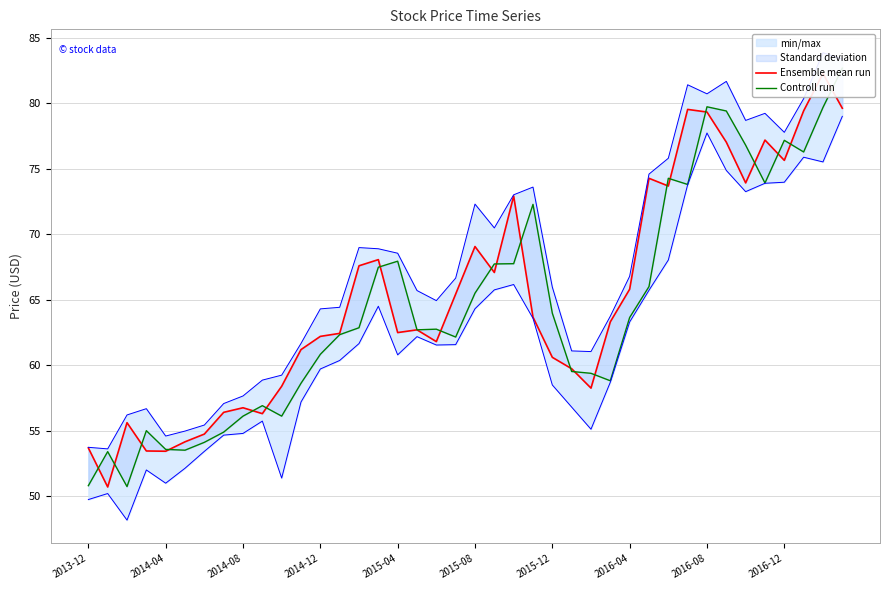

What is the sum of the Controll run values at 24 and 2016-04?

118.9